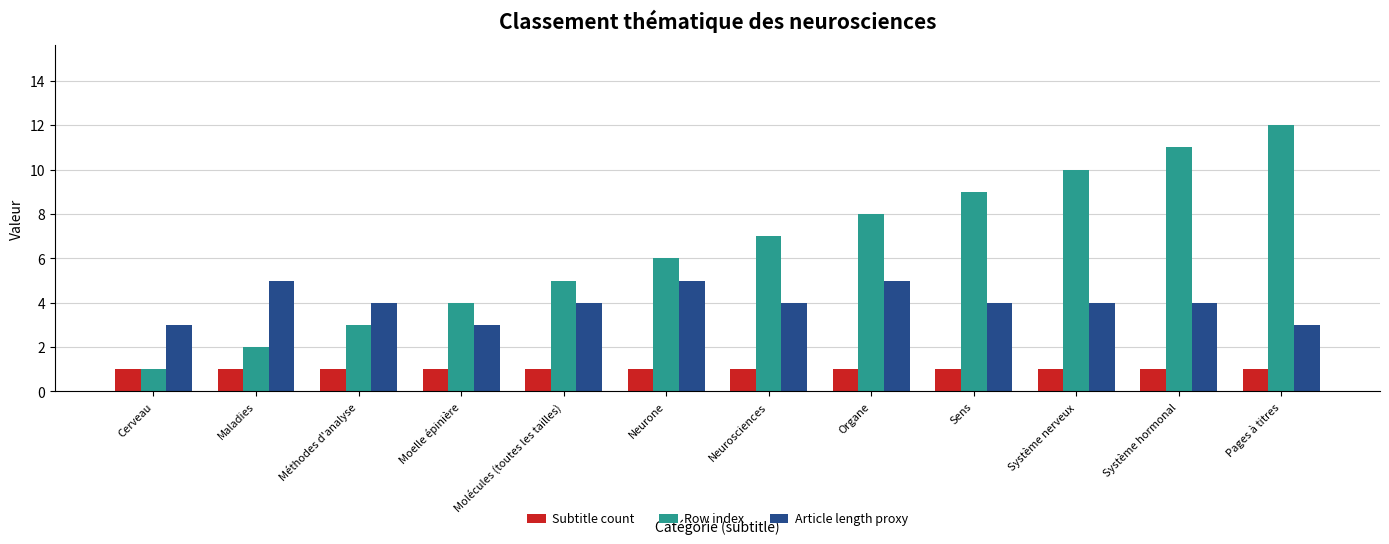

Is the value of Subtitle count at Neurosciences greater than the value of Article length proxy at Sens?

No